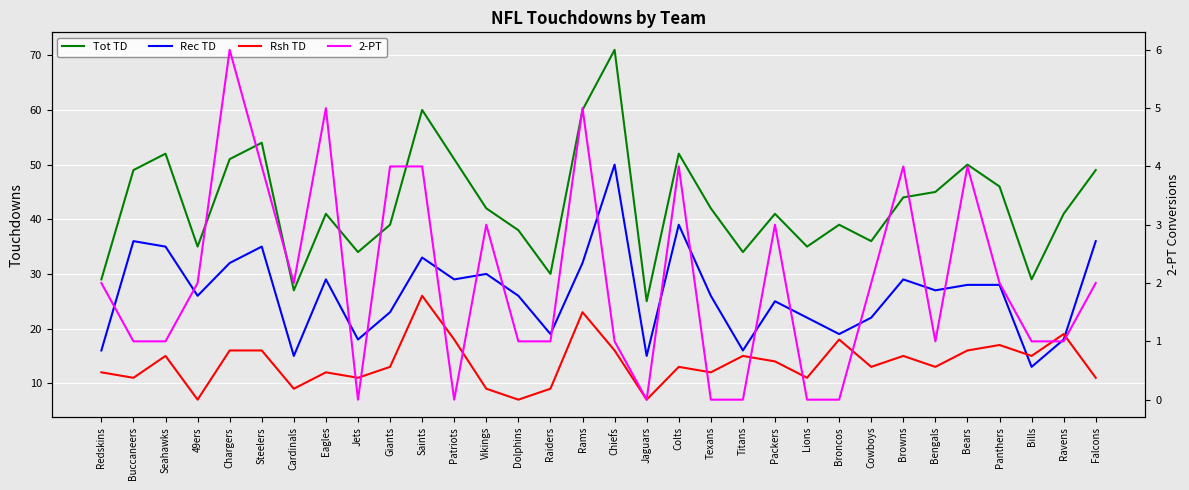

Reading left to right, transcribe all the data shown in this chart.

Tot TD: Redskins=29	Buccaneers=49	Seahawks=52	49ers=35	Chargers=51	Steelers=54	Cardinals=27	Eagles=41	Jets=34	Giants=39	Saints=60	Patriots=51	Vikings=42	Dolphins=38	Raiders=30	Rams=60	Chiefs=71	Jaguars=25	Colts=52	Texans=42	Titans=34	Packers=41	Lions=35	Broncos=39	Cowboys=36	Browns=44	Bengals=45	Bears=50	Panthers=46	Bills=29	Ravens=41	Falcons=49
Rec TD: Redskins=16	Buccaneers=36	Seahawks=35	49ers=26	Chargers=32	Steelers=35	Cardinals=15	Eagles=29	Jets=18	Giants=23	Saints=33	Patriots=29	Vikings=30	Dolphins=26	Raiders=19	Rams=32	Chiefs=50	Jaguars=15	Colts=39	Texans=26	Titans=16	Packers=25	Lions=22	Broncos=19	Cowboys=22	Browns=29	Bengals=27	Bears=28	Panthers=28	Bills=13	Ravens=18	Falcons=36
Rsh TD: Redskins=12	Buccaneers=11	Seahawks=15	49ers=7	Chargers=16	Steelers=16	Cardinals=9	Eagles=12	Jets=11	Giants=13	Saints=26	Patriots=18	Vikings=9	Dolphins=7	Raiders=9	Rams=23	Chiefs=16	Jaguars=7	Colts=13	Texans=12	Titans=15	Packers=14	Lions=11	Broncos=18	Cowboys=13	Browns=15	Bengals=13	Bears=16	Panthers=17	Bills=15	Ravens=19	Falcons=11
2-PT: Redskins=2	Buccaneers=1	Seahawks=1	49ers=2	Chargers=6	Steelers=4	Cardinals=2	Eagles=5	Jets=0	Giants=4	Saints=4	Patriots=0	Vikings=3	Dolphins=1	Raiders=1	Rams=5	Chiefs=1	Jaguars=0	Colts=4	Texans=0	Titans=0	Packers=3	Lions=0	Broncos=0	Cowboys=2	Browns=4	Bengals=1	Bears=4	Panthers=2	Bills=1	Ravens=1	Falcons=2